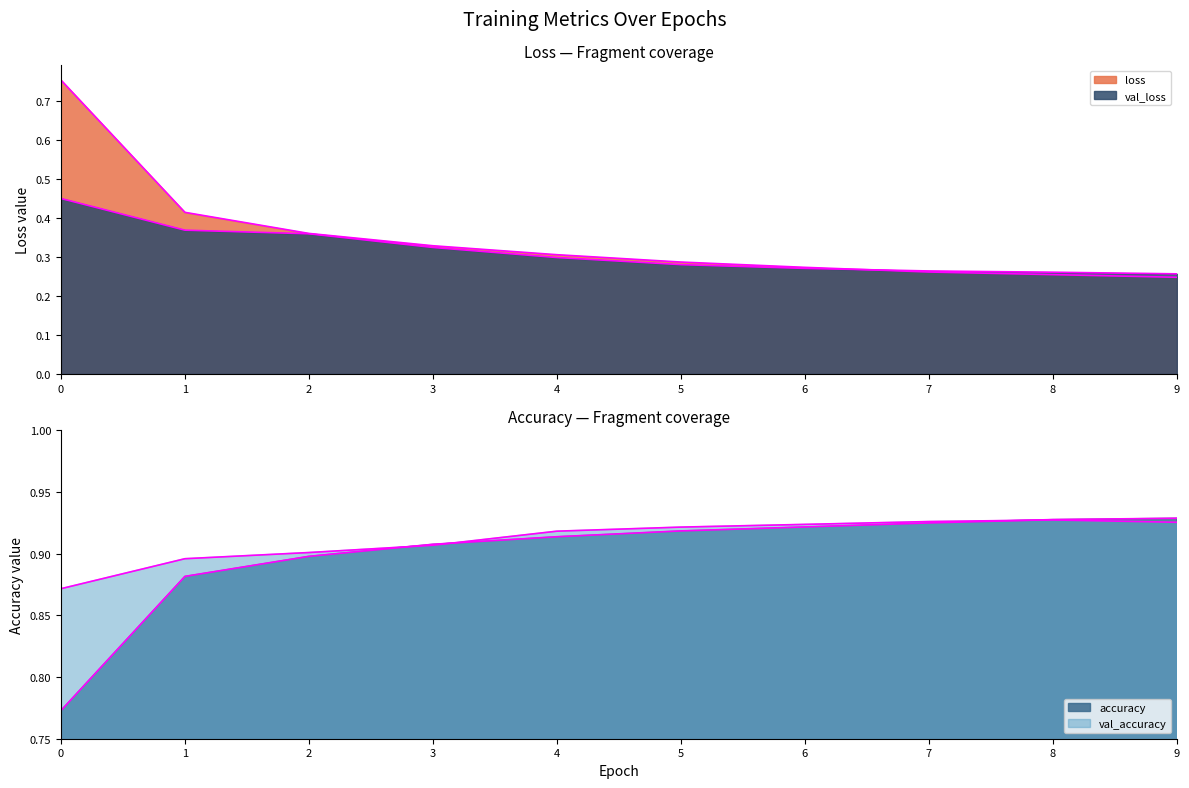

Count the val_accuracy values in the range 0 to 1.

10